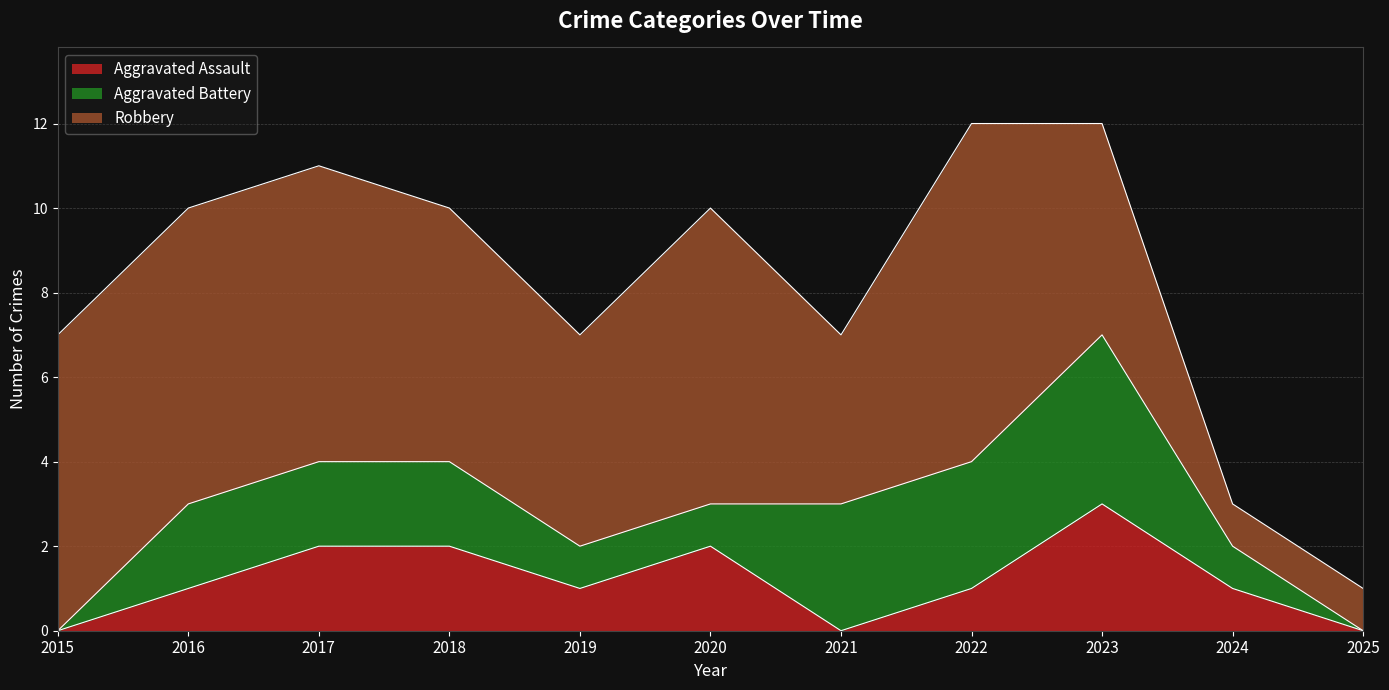

How many values in the Aggravated Assault series exceed 1?

4